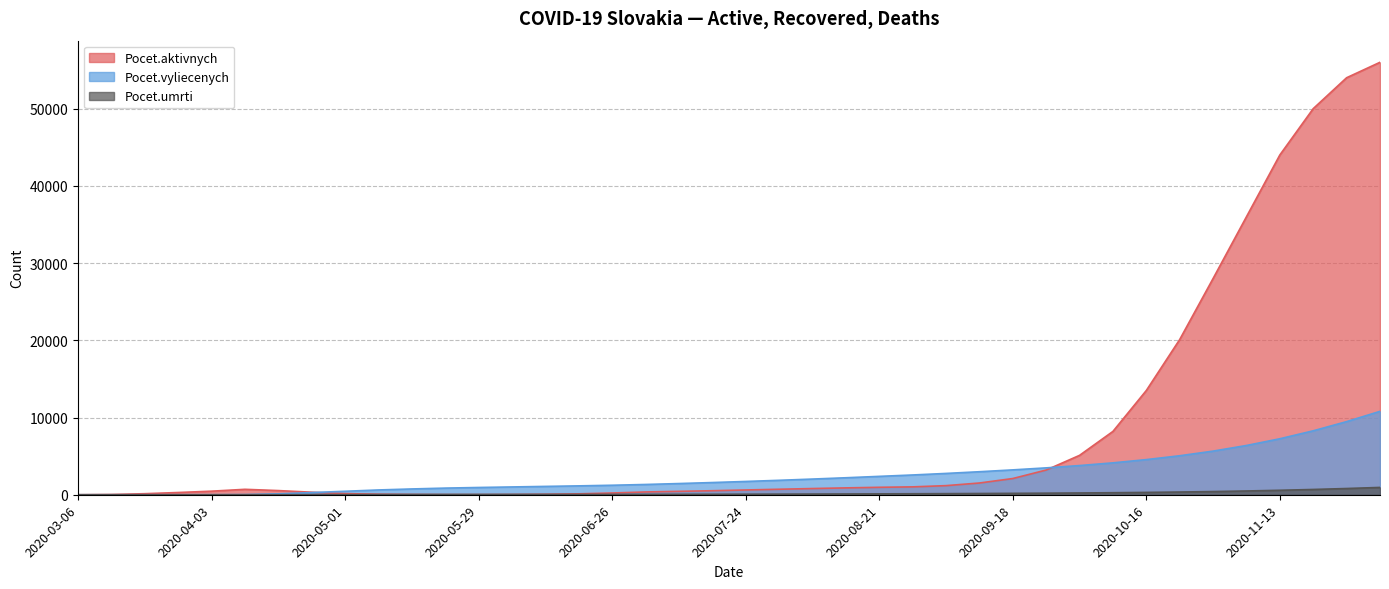

Reading left to right, extract all data points from this chart.

Pocet.aktivnych: 1	32	136	290	462	703	539	328	146	66	32	18	17	30	60	118	227	361	441	521	618	712	803	888	964	1020	1180	1520	2100	3200	5100	8200	13500	20100	28000	36000	44000	50000	54000	56000
Pocet.vyliecenych: 0	0	1	2	8	23	120	280	450	620	750	860	940	1010	1080	1150	1230	1330	1450	1580	1720	1870	2030	2200	2380	2560	2760	2980	3220	3480	3780	4130	4550	5050	5650	6380	7250	8280	9470	10800
Pocet.umrti: 0	0	0	0	1	2	6	13	20	27	32	35	37	39	41	43	46	50	55	62	70	79	89	101	114	128	143	160	180	203	230	263	303	352	413	488	578	684	807	948